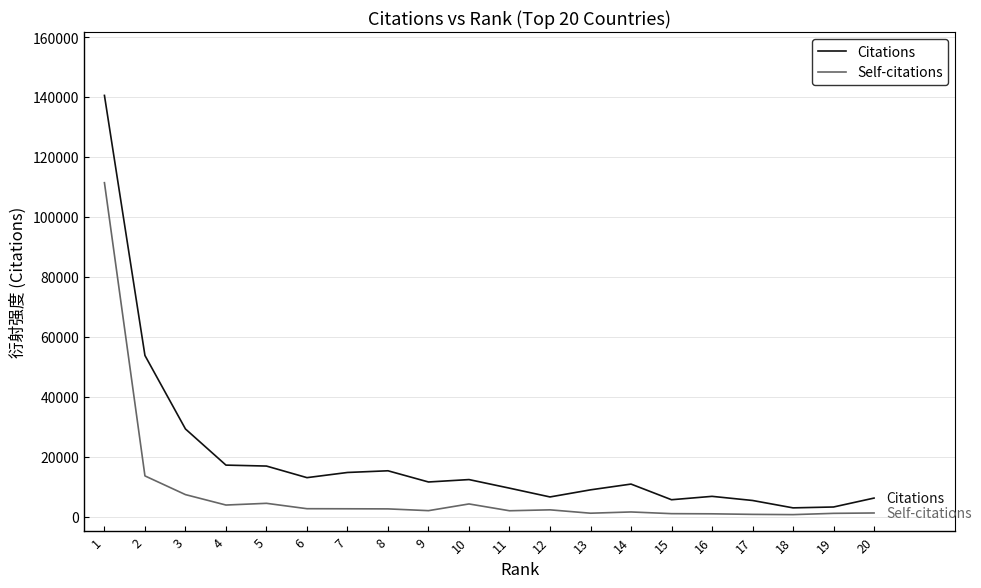

What is the maximum value shown in the chart?

140588